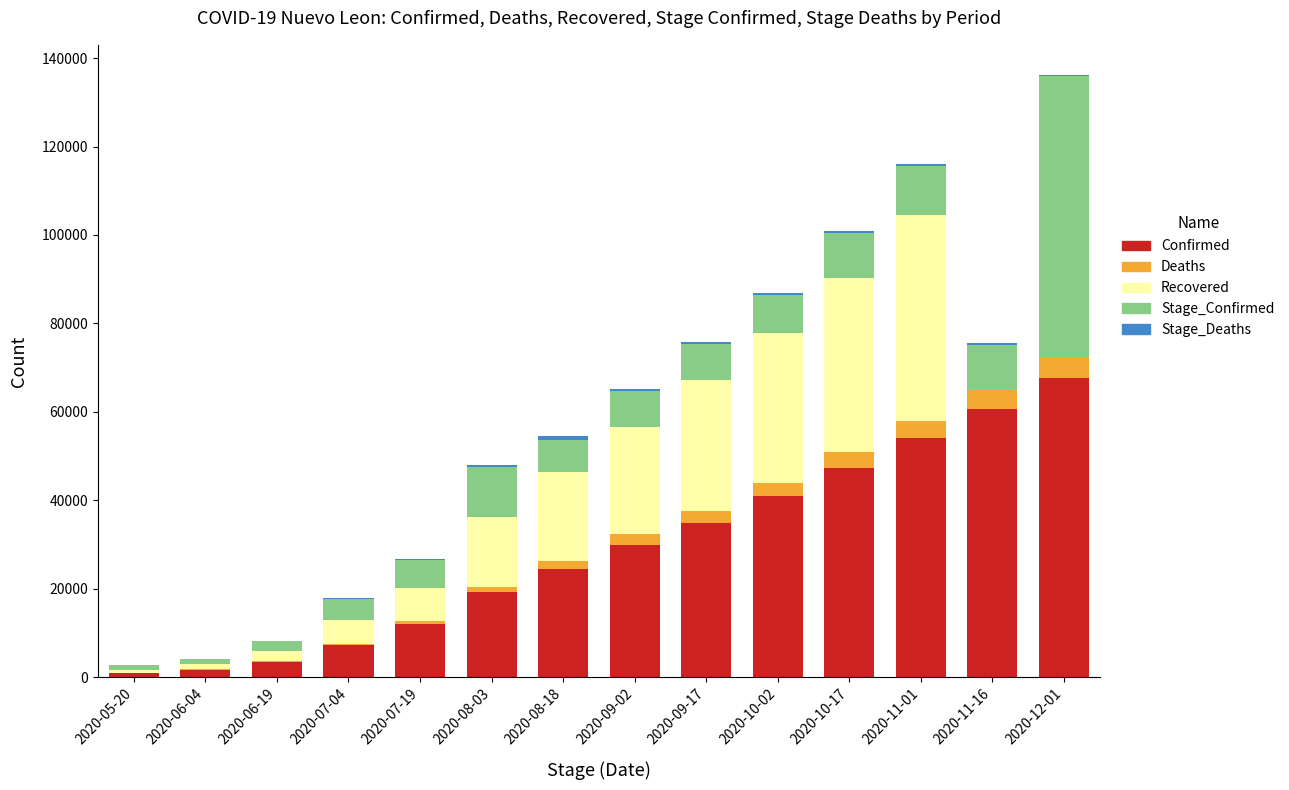

What is the sum of the Confirmed values at 2020-11-16 and 2020-10-17?

108019